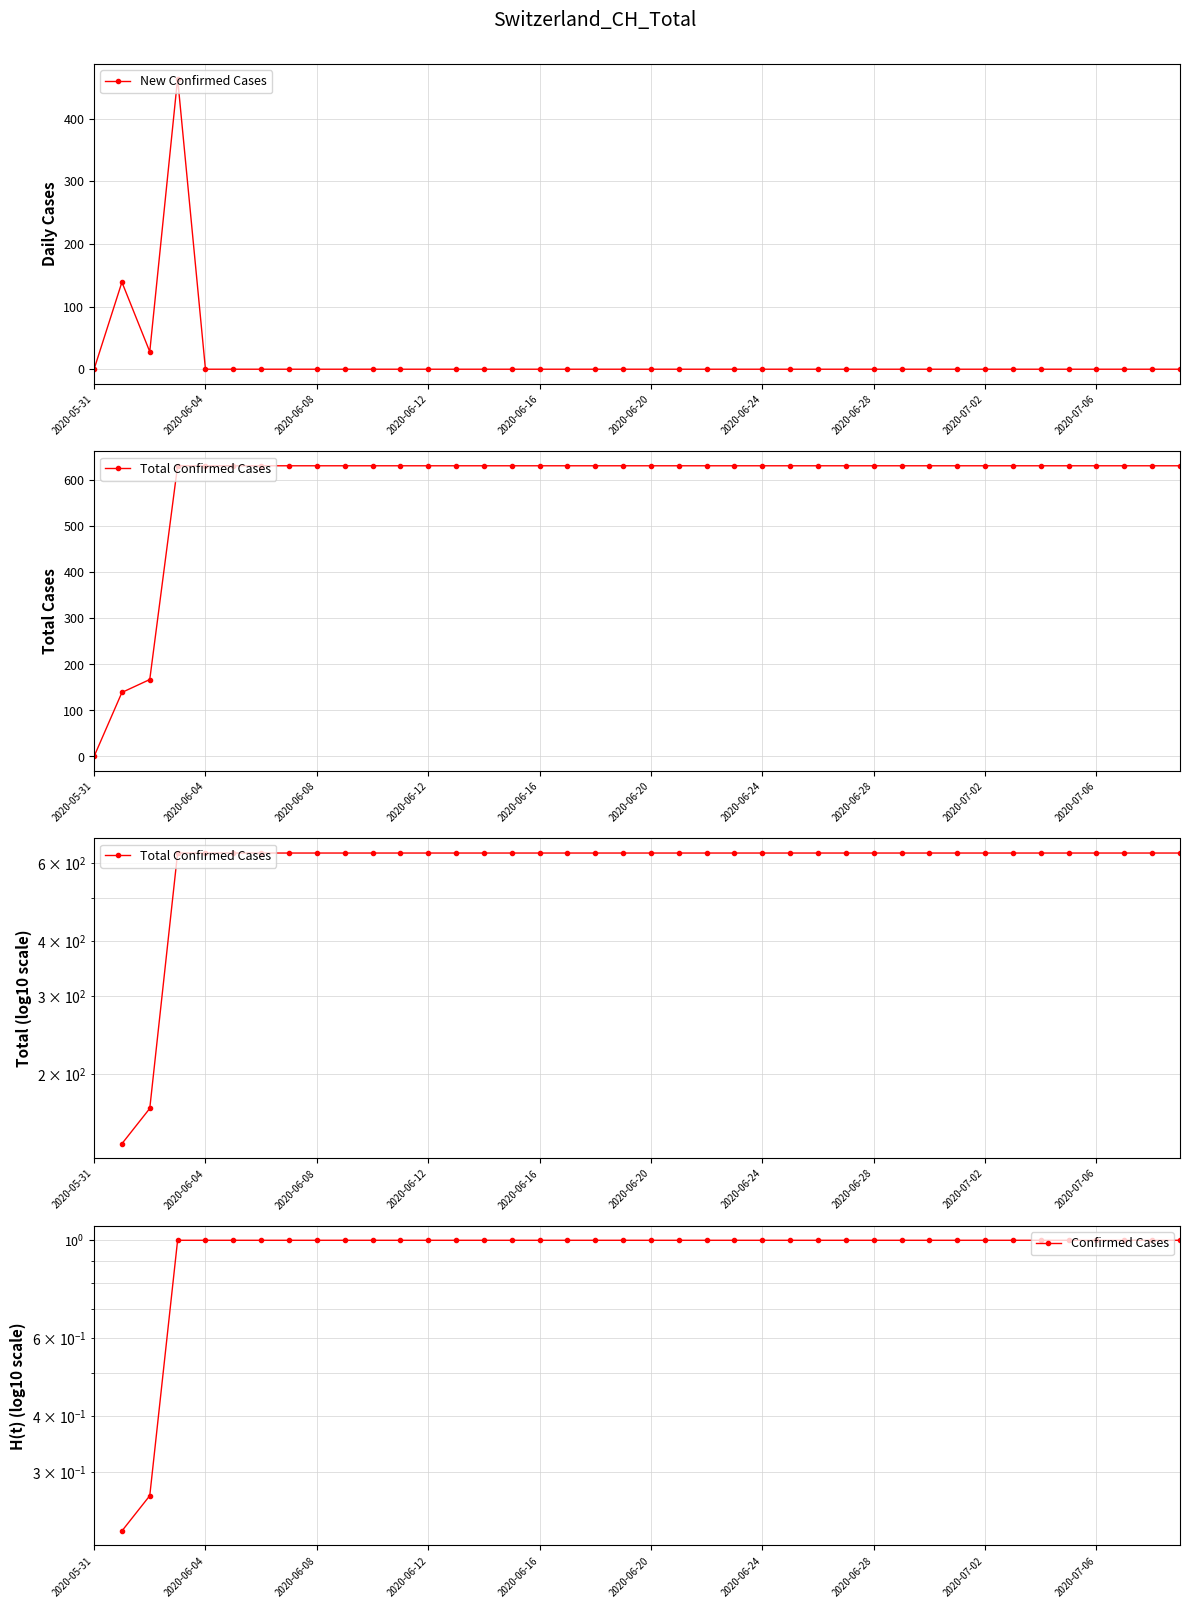

Which series ends up on top after the final intersection of Confirmed Cases and New Confirmed Cases?

Confirmed Cases